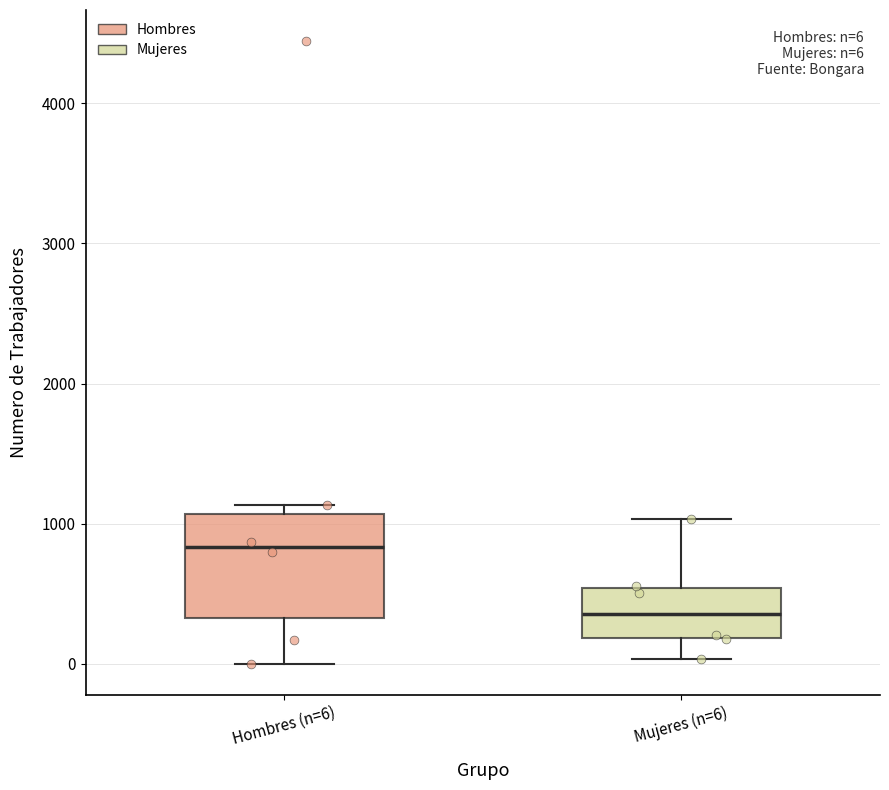

Which box is the tallest, from its lower edge to its upper edge?

Hombres (n=6)